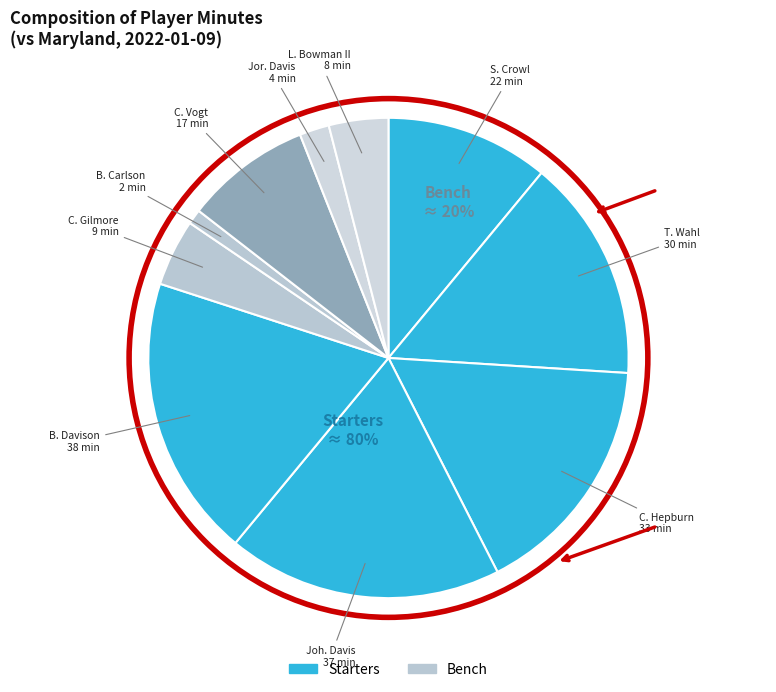

Count the number of slices in the pie.

10